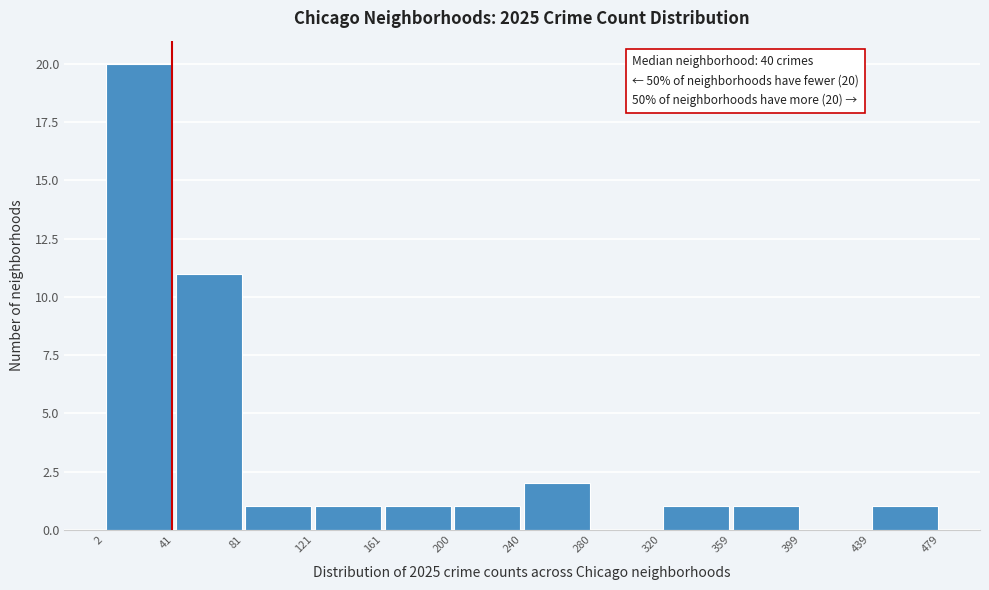

Over which range of the x-axis is the bar tallest?

2 to 41